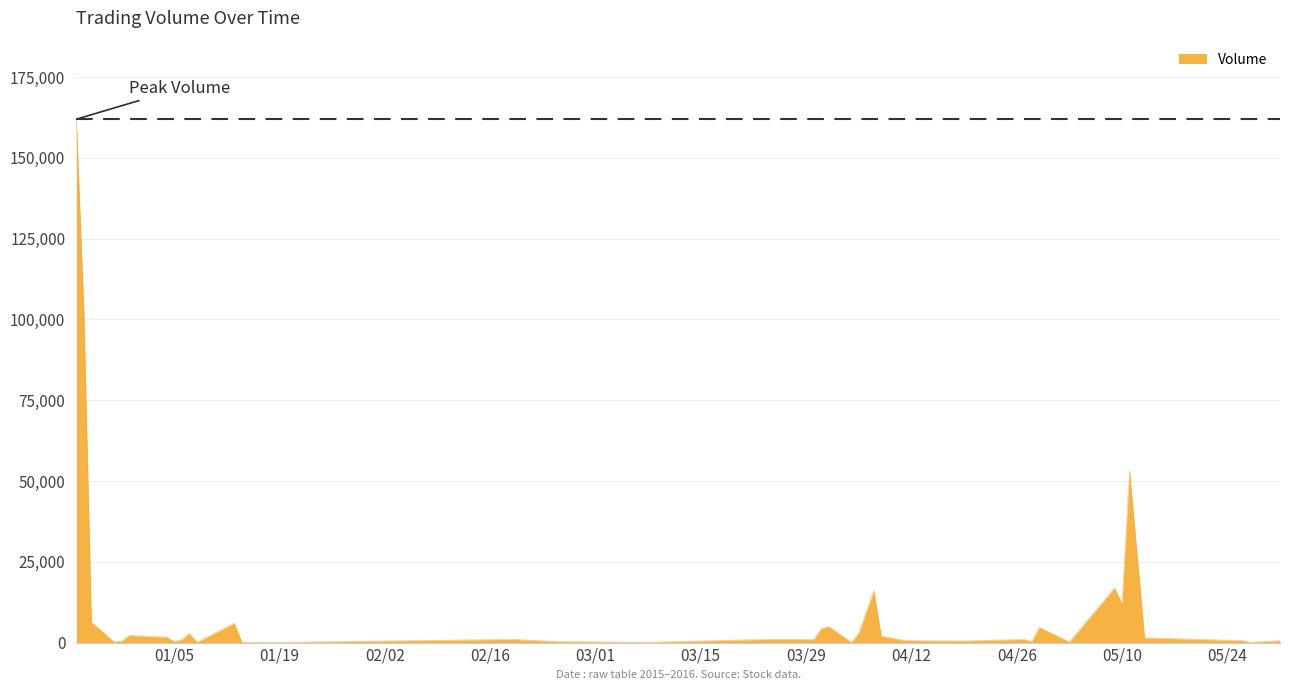

What is the greatest value displayed?

162000